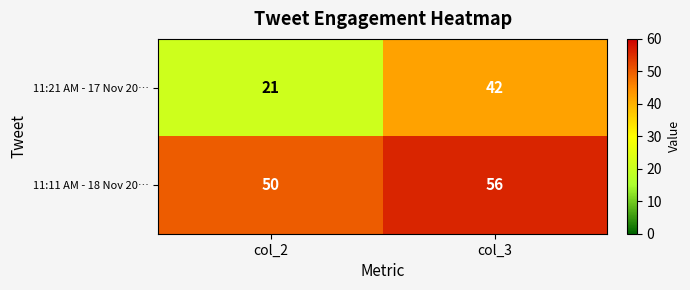

List the series in order of their peak value, lowest first.

11:21 AM - 17 Nov 20…, 11:11 AM - 18 Nov 20…